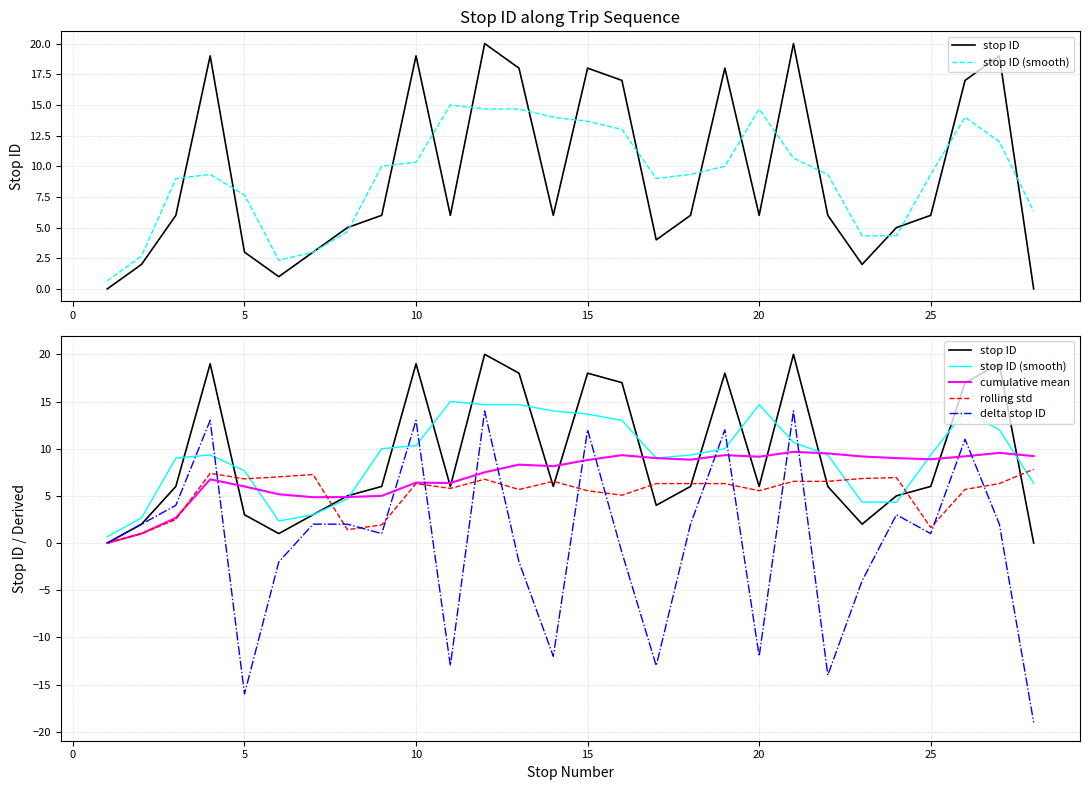

What are all the series names shown in the legend?

stop ID, stop ID (smooth), cumulative mean, rolling std, delta stop ID